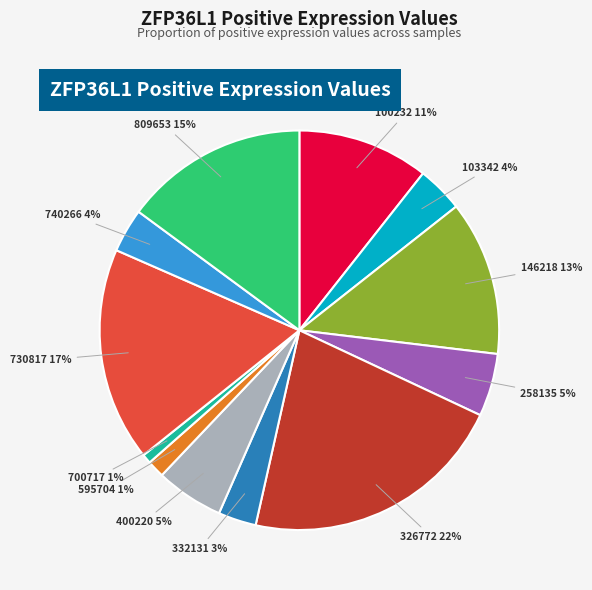

Is there any slice that represents more than half of the pie?

No